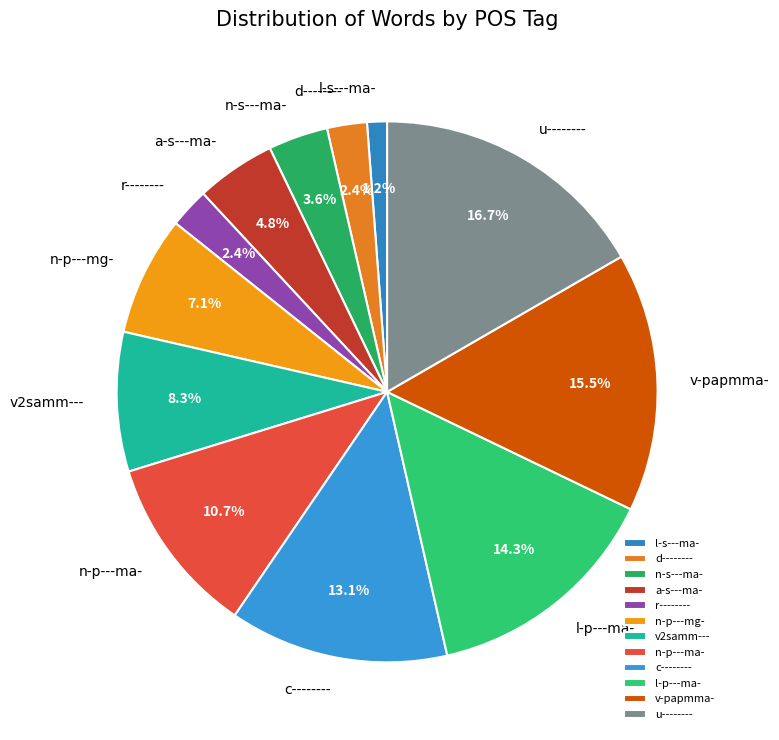

How many segments does this pie chart have?

12